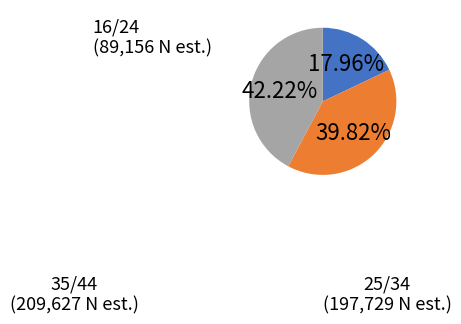

Does any single category account for the majority?

No